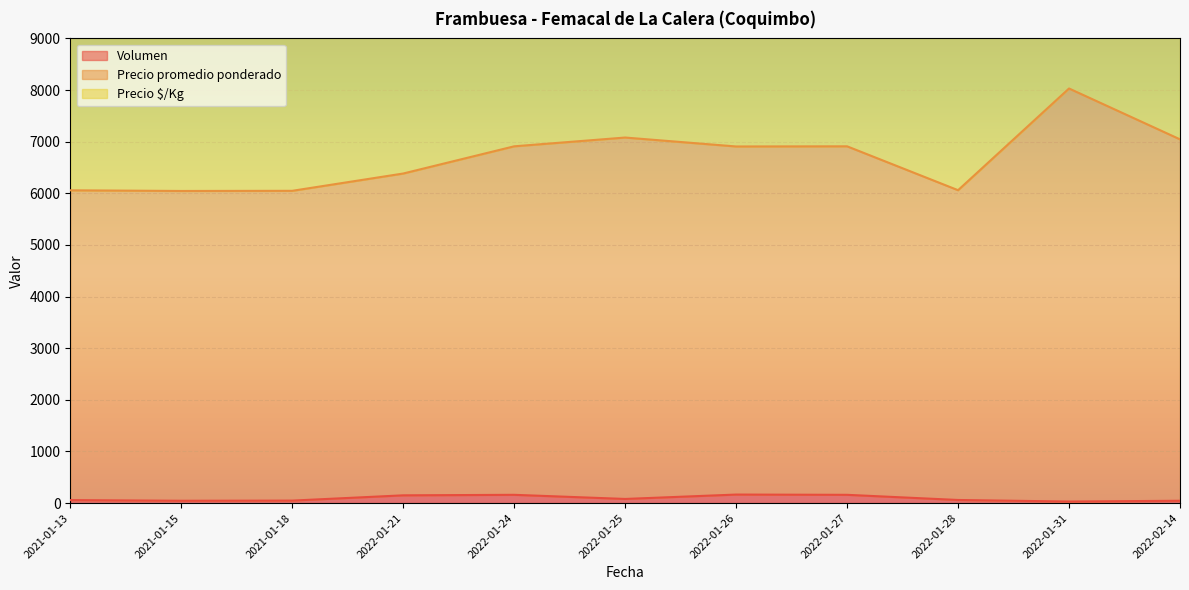

At which category does the chart reach its peak across all series?

2022-01-31